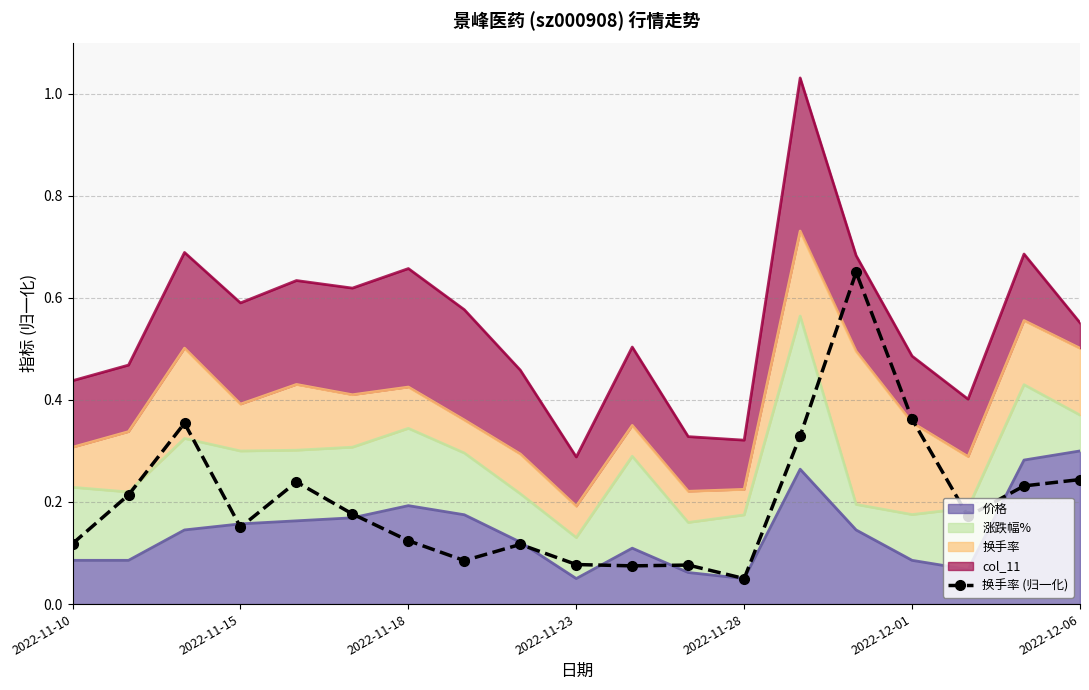

What is the difference between the maximum and minimum values?

0.6